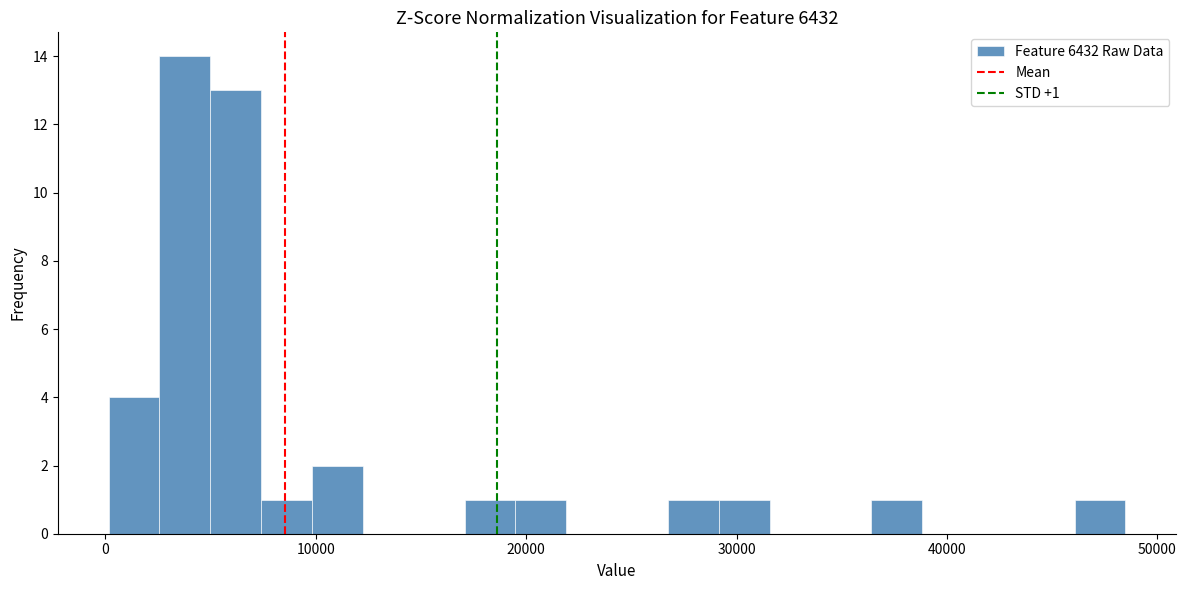

Around what value on the x-axis is the tallest bar? Give the approximate position of its centre, as read against the axis.

4000